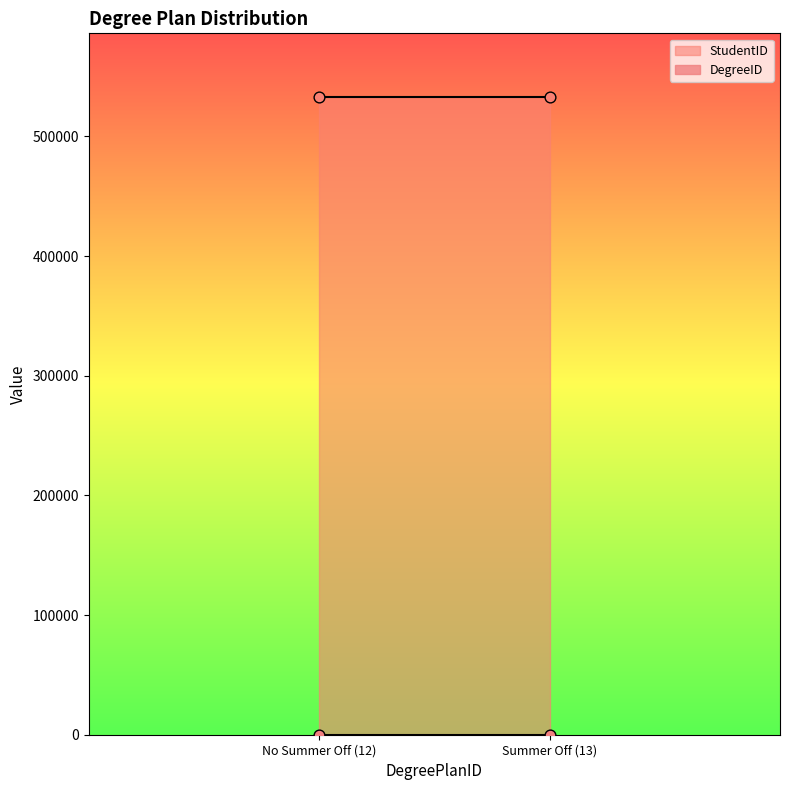

Which series has the largest Y range (max minus min)?

StudentID